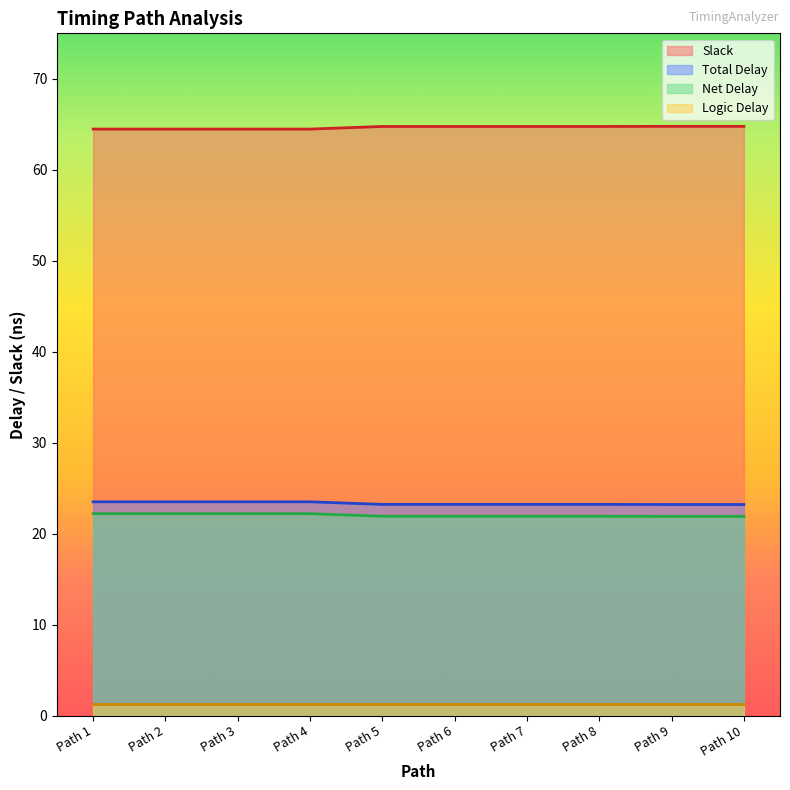

Between Path 3 and Path 5, which series saw the biggest shift?

Slack